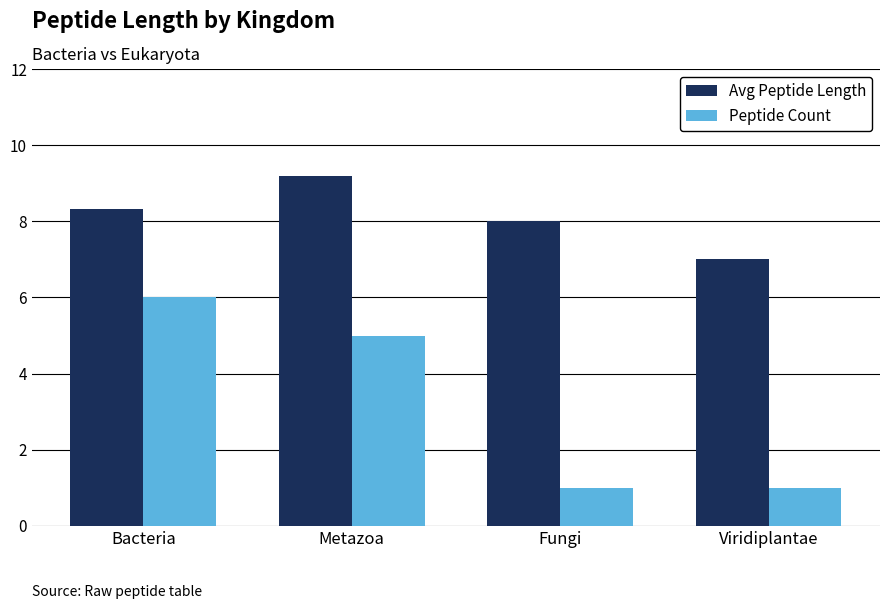

List the series in order of their peak value, lowest first.

Peptide Count, Avg Peptide Length